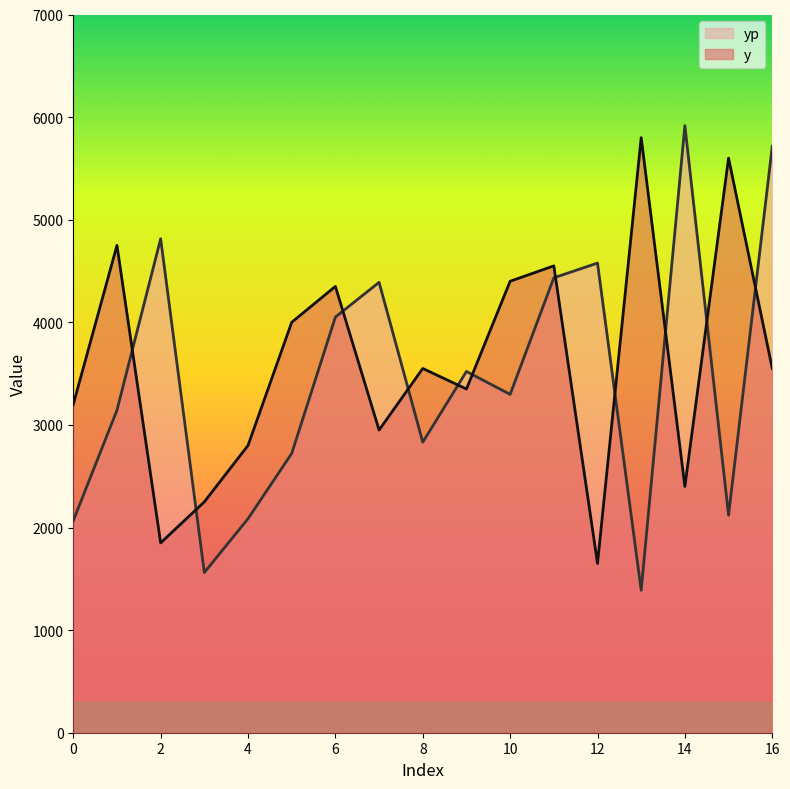

What is the average value of the yp series?

3449.0